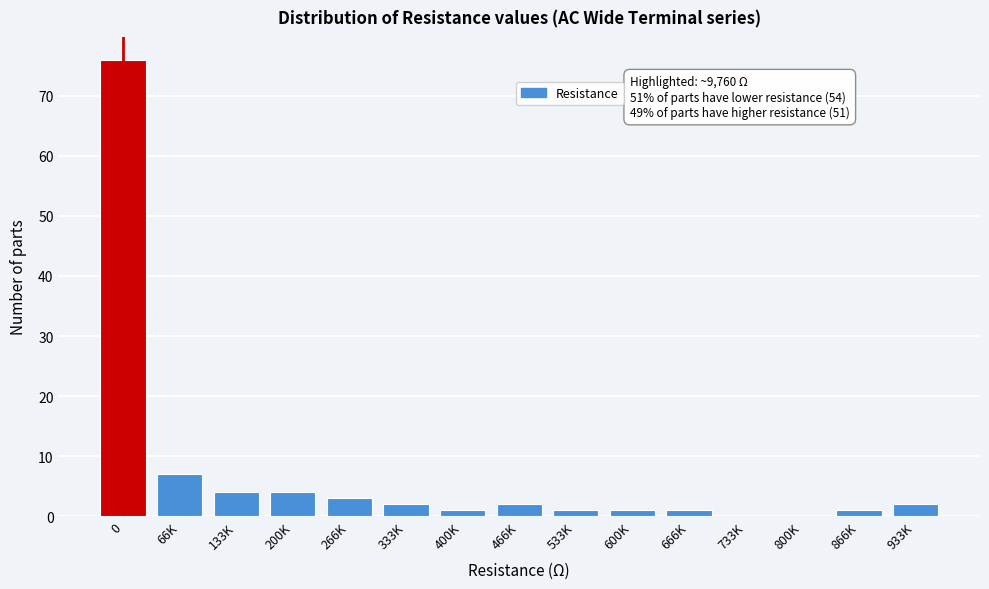

Reading left to right, list all the values displayed in this chart.

0=76	66K=7	133K=4	200K=4	266K=3	333K=2	400K=1	466K=2	533K=1	600K=1	666K=1	733K=0	800K=0	866K=1	933K=2